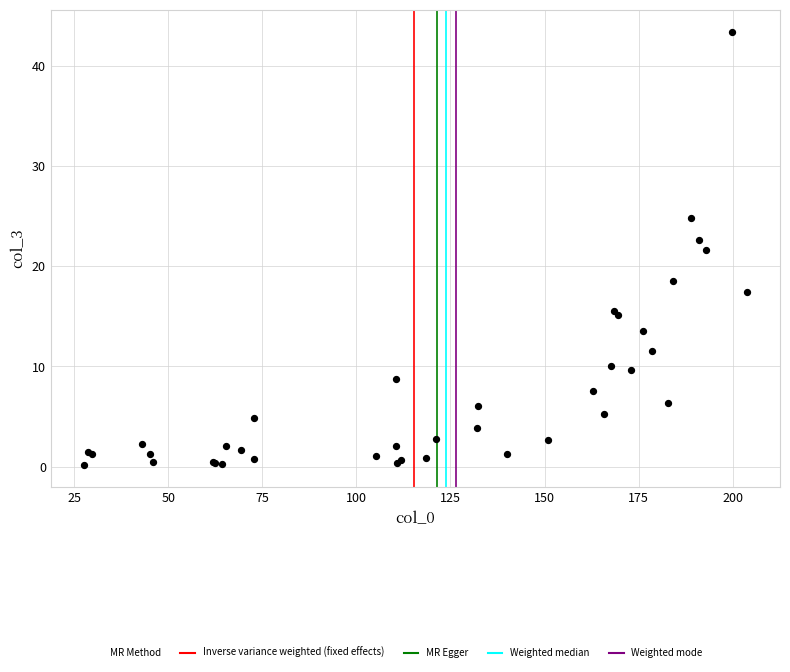

What Y value in the scatter plot is closest to 21?

21.6